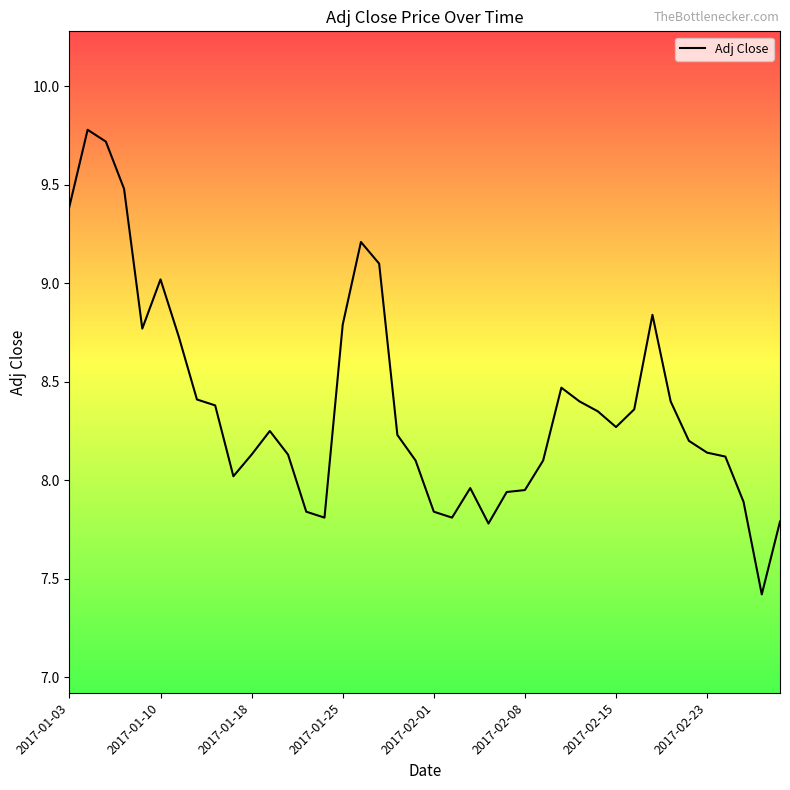

What is the minimum value shown in the chart?

7.4